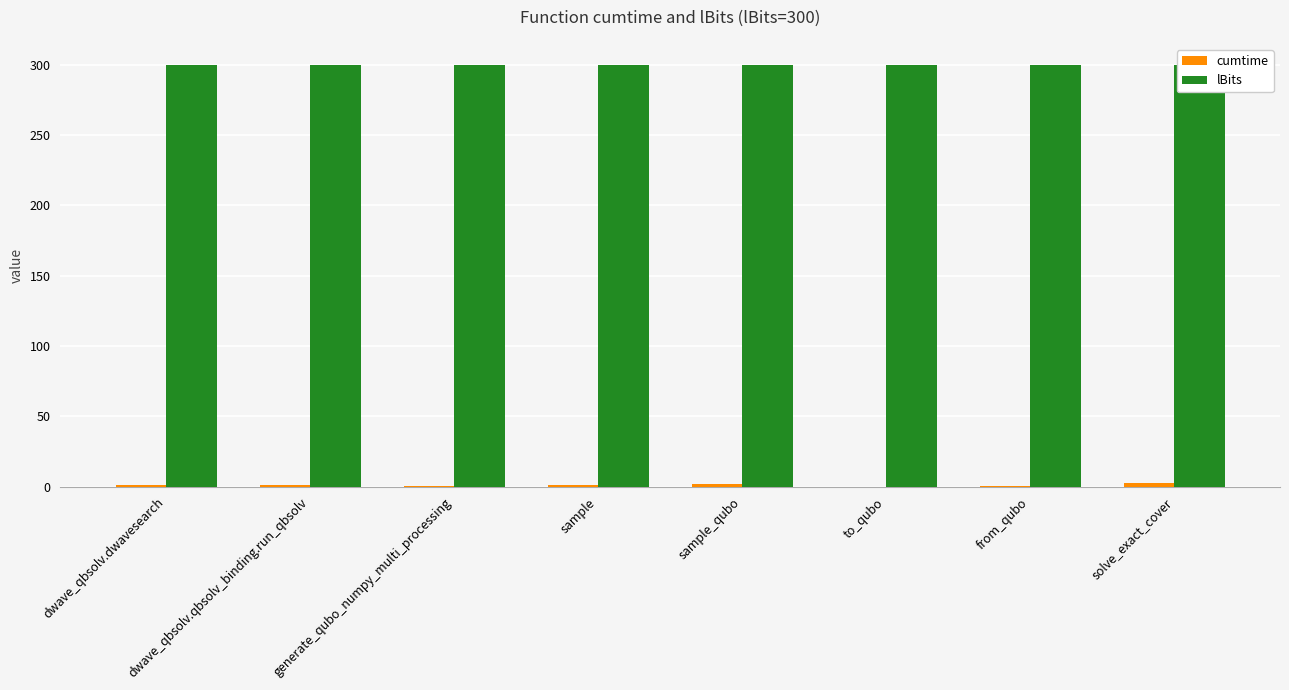

List the labels in order of lBits value, smallest first.

dwave_qbsolv.dwavesearch, dwave_qbsolv.qbsolv_binding.run_qbsolv, generate_qubo_numpy_multi_processing, sample, sample_qubo, to_qubo, from_qubo, solve_exact_cover